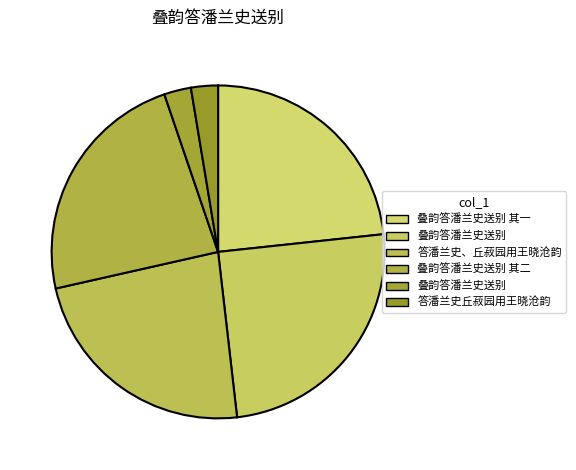

Is there any slice that represents more than half of the pie?

No